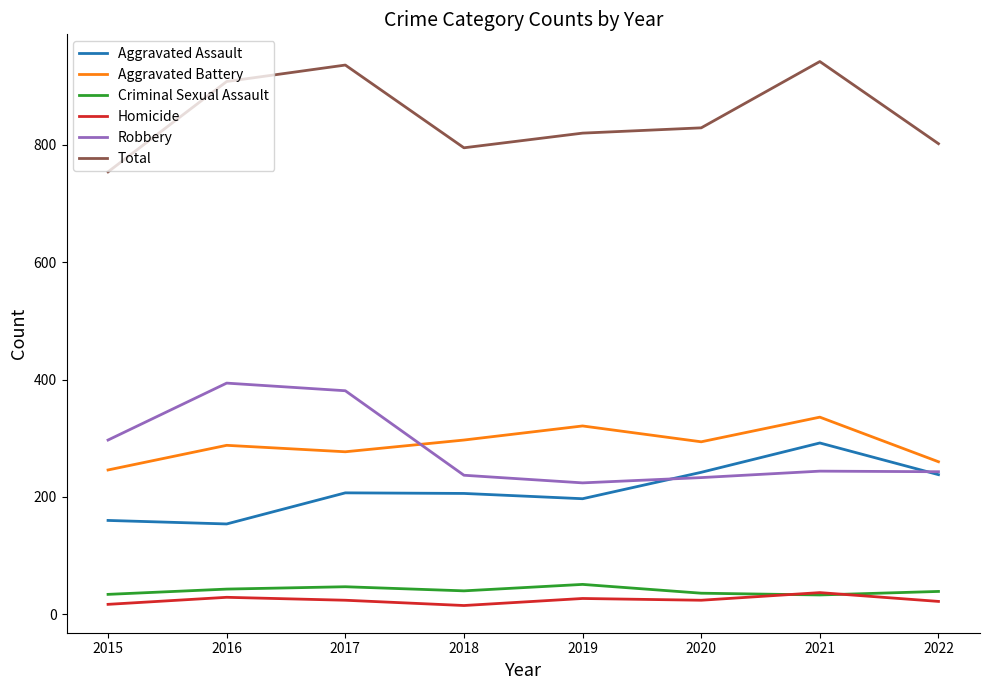

What is the greatest value displayed?

942